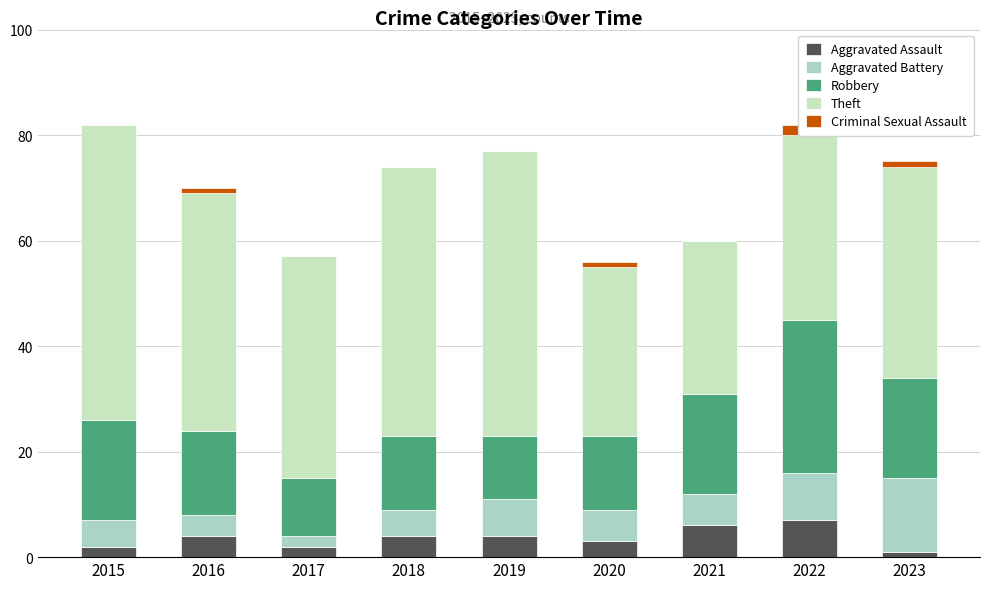

What is the difference between the maximum and second lowest values in the Robbery series?

17